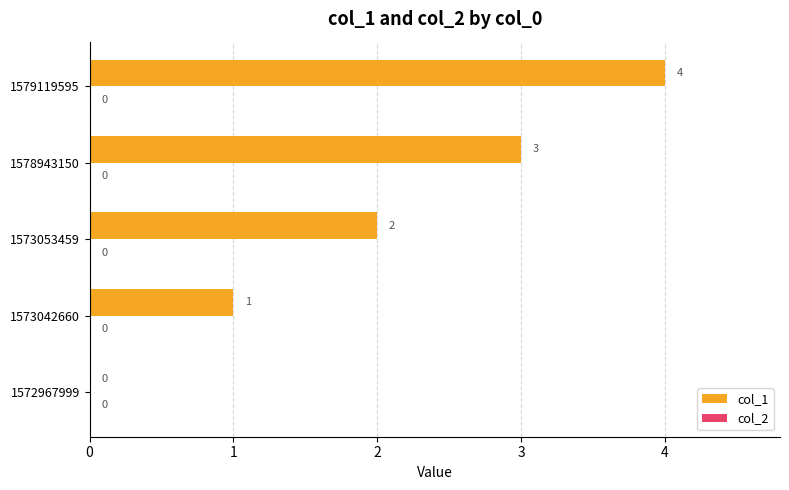

True or false: the data shows 4 at 1579119595.

True